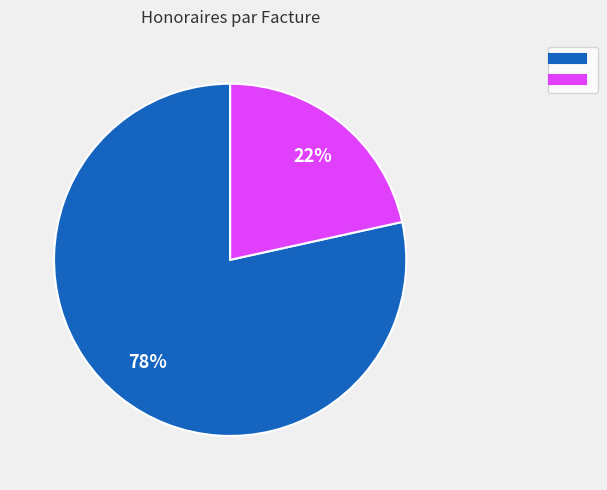

To the nearest percent, what is the average slice percentage?

50%